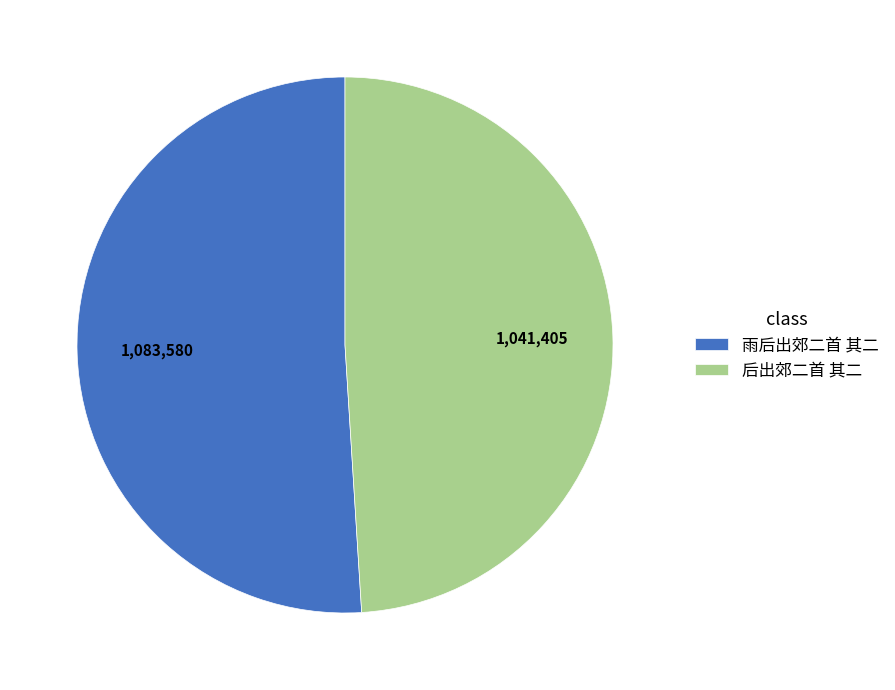

True or false: 后出郊二首 其二 accounts for 49% of the total.

True